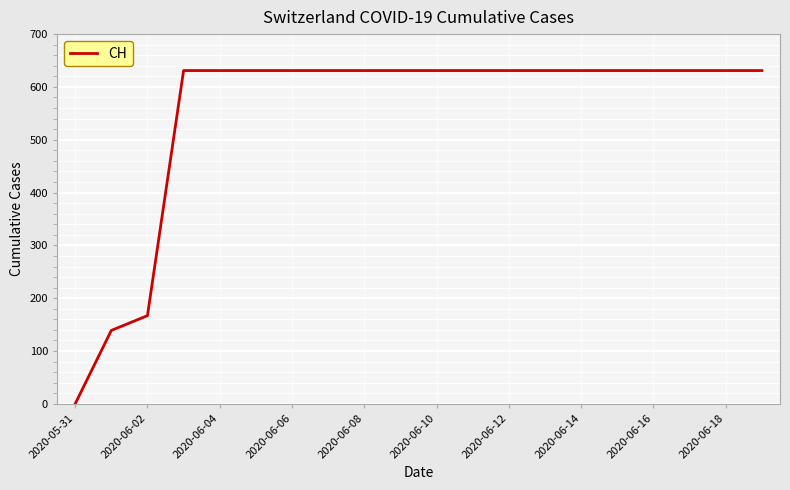

What is the maximum value shown in the chart?

631